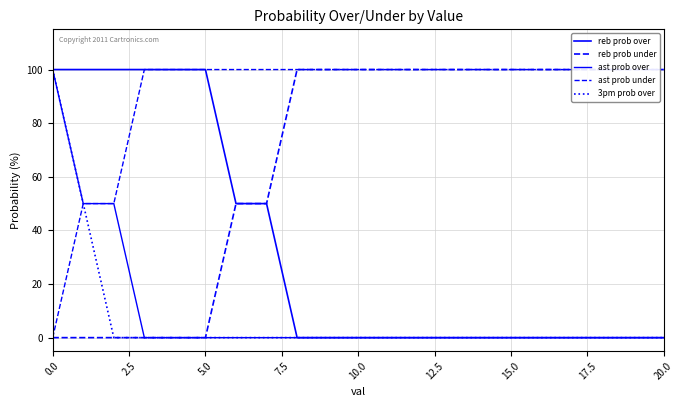

What is the label of the 6th point from the right?

15